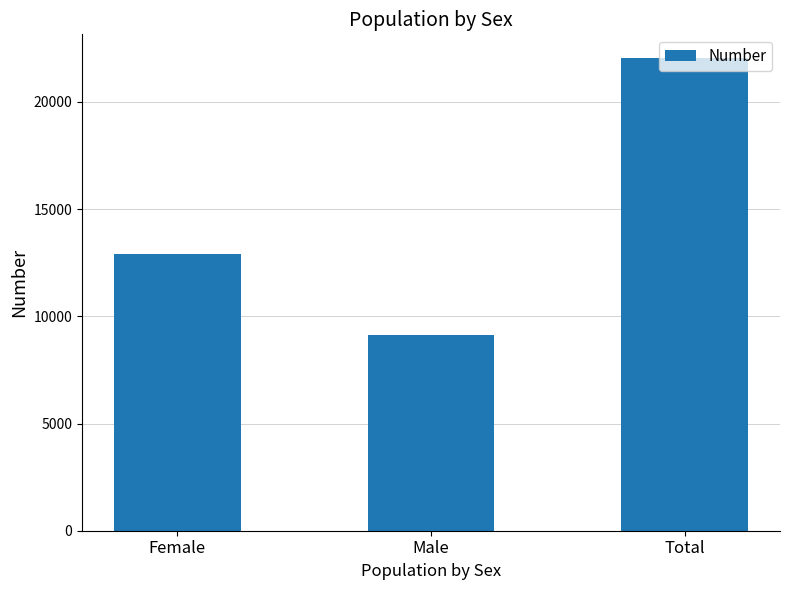

The value at Male is 12053. True or false?

False